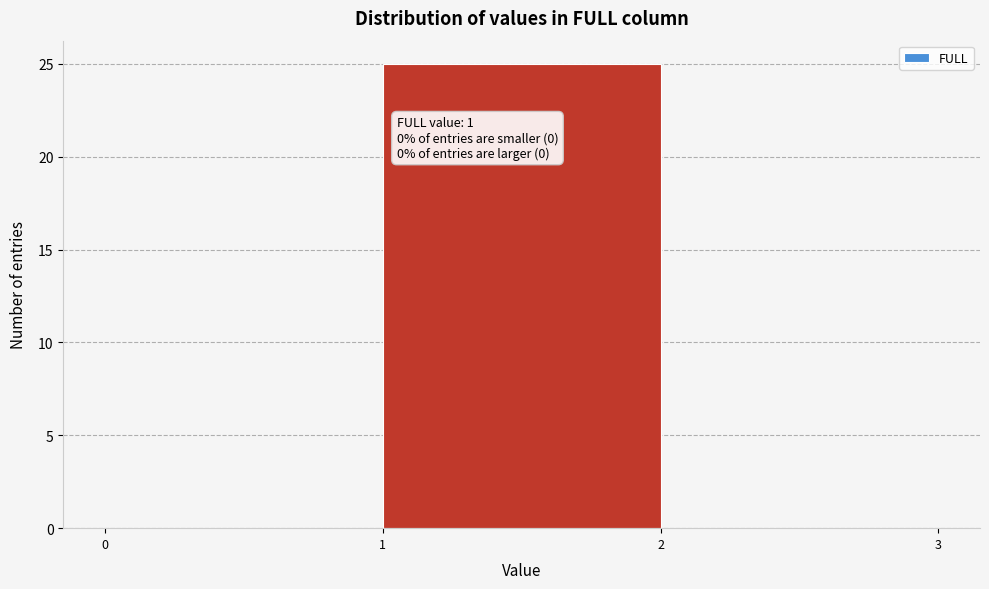

Which range on the x-axis has the tallest bar?

1 to 2